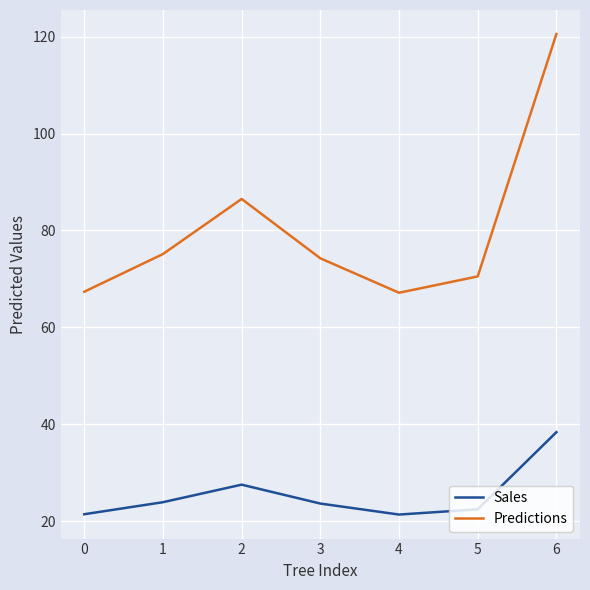

What is the total value across all series at 5?

93.0